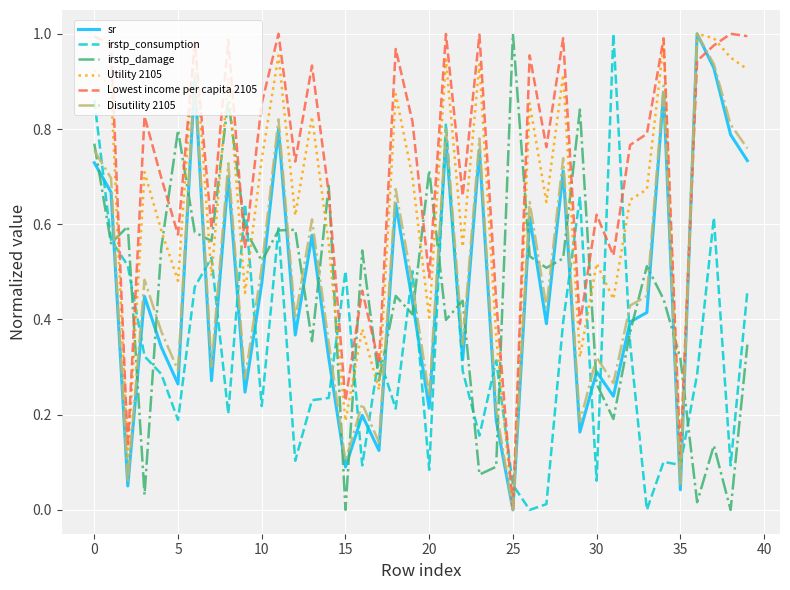

After their last crossing, which series has the higher values: Disutility 2105 or irstp_consumption?

Disutility 2105